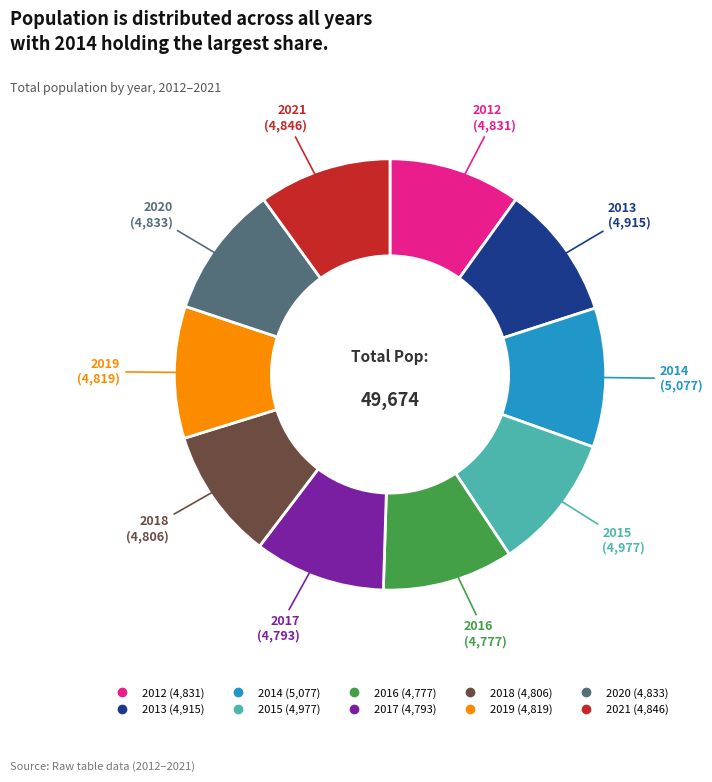

What is the ratio of the value at 2020 to the value at 2019?

1.0